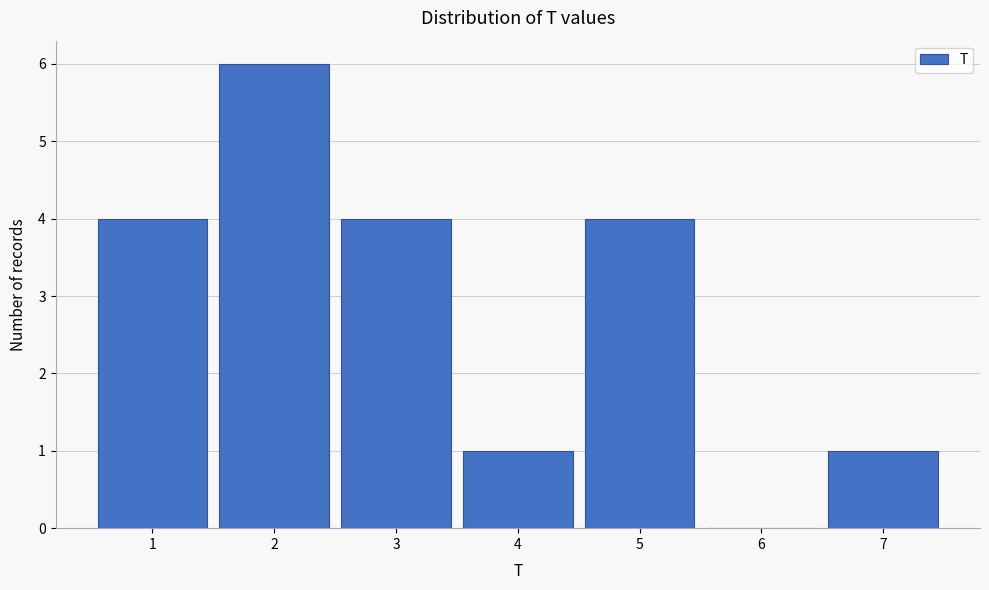

What is the height of the bar covering 3.5 to 4.5 on the x-axis? The values are not printed on the chart, so give them approximately, as read against the axis.

1